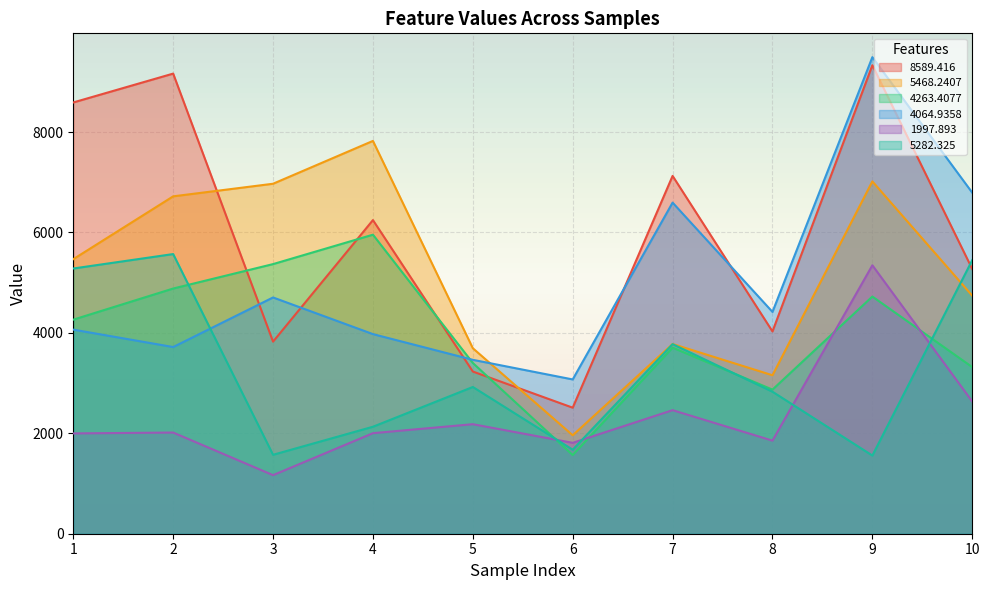

At which category does the chart reach its minimum across all series?

3